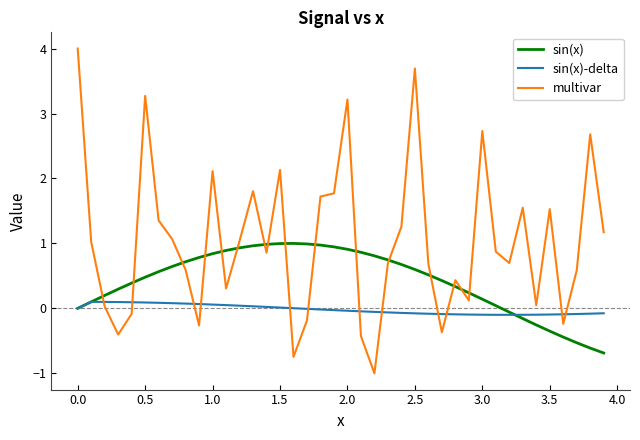

What is the minimum value shown in the chart?

-1.0